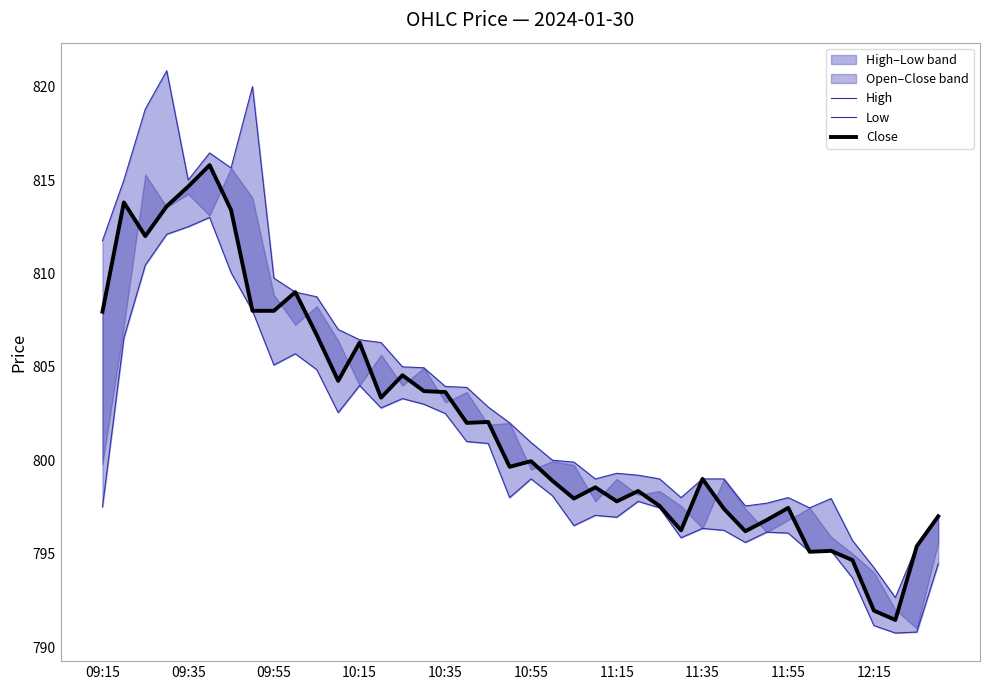

What is the value of the Close point at the 10th from the left?

809.0